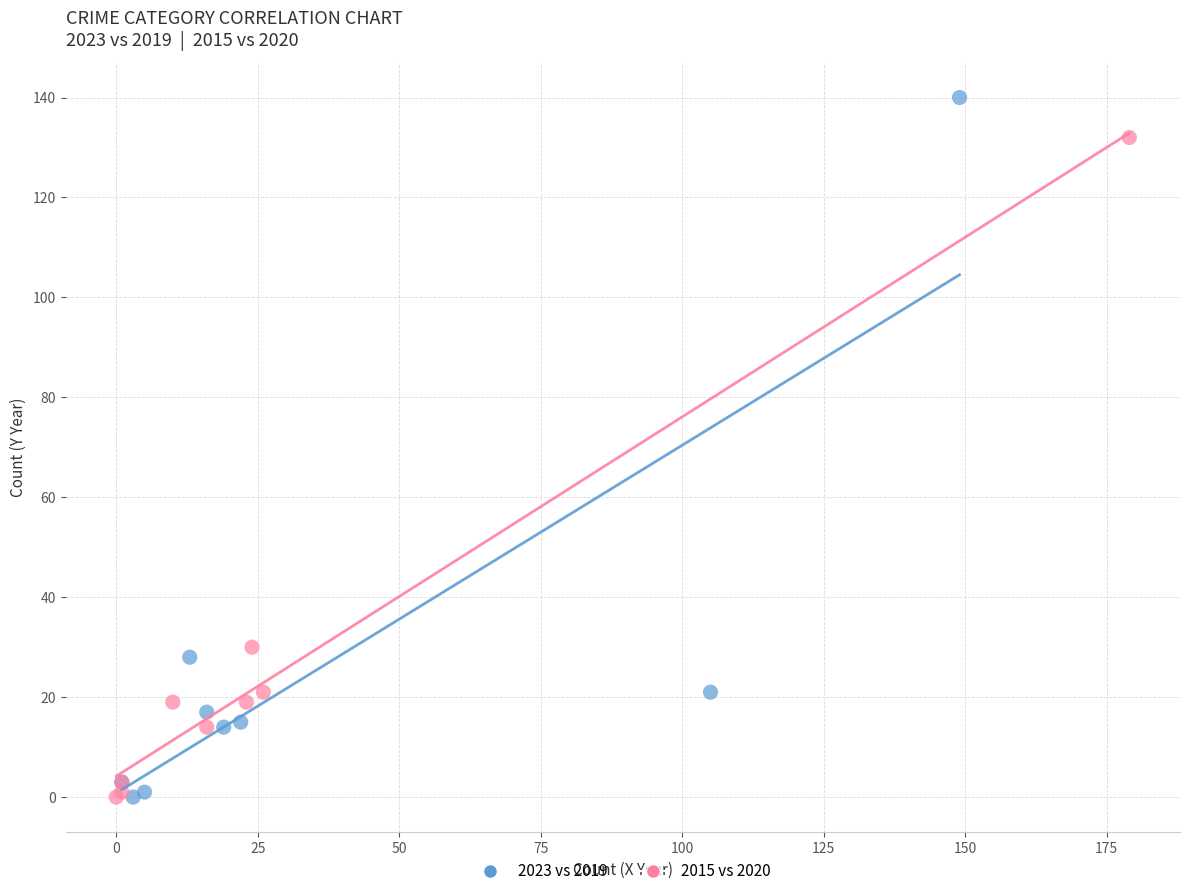

Which series contains the highest Y value?

2023 vs 2019